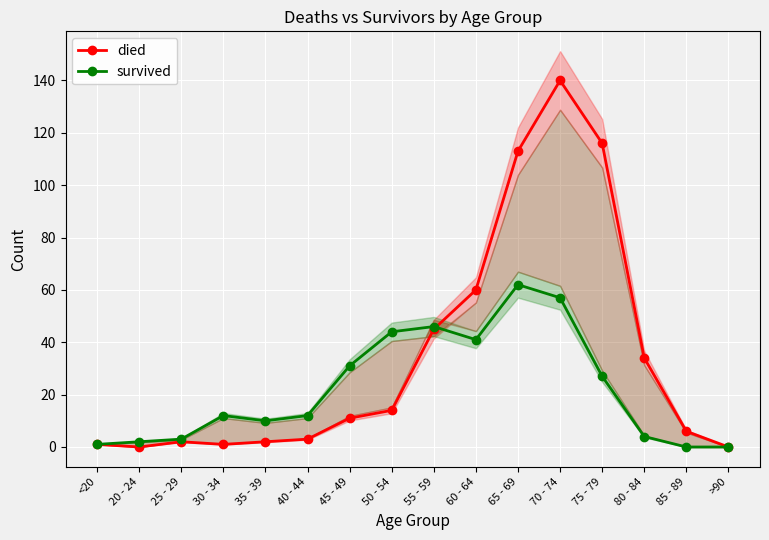

Reading left to right, what are all the values shown in this chart?

died: <20=1	20 - 24=0	25 - 29=2	30 - 34=1	35 - 39=2	40 - 44=3	45 - 49=11	50 - 54=14	55 - 59=45	60 - 64=60	65 - 69=113	70 - 74=140	75 - 79=116	80 - 84=34	85 - 89=6	>90=0
survived: <20=1	20 - 24=2	25 - 29=3	30 - 34=12	35 - 39=10	40 - 44=12	45 - 49=31	50 - 54=44	55 - 59=46	60 - 64=41	65 - 69=62	70 - 74=57	75 - 79=27	80 - 84=4	85 - 89=0	>90=0